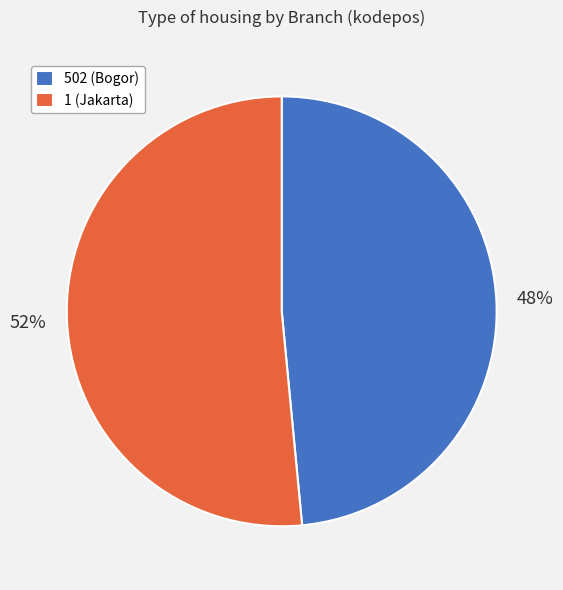

Count the number of slices in the pie.

2